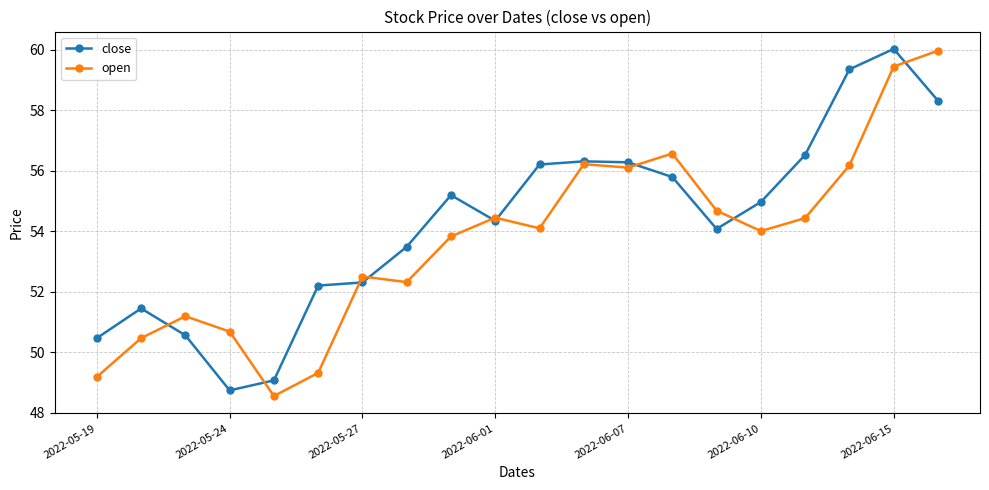

Which series has the largest total across all categories?

close